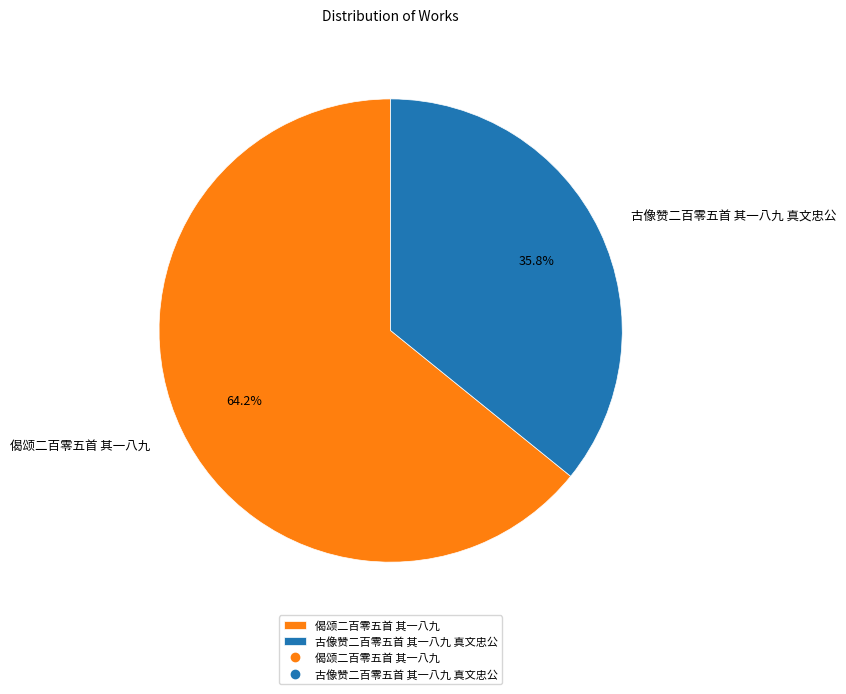

Is there a majority slice in this chart?

Yes